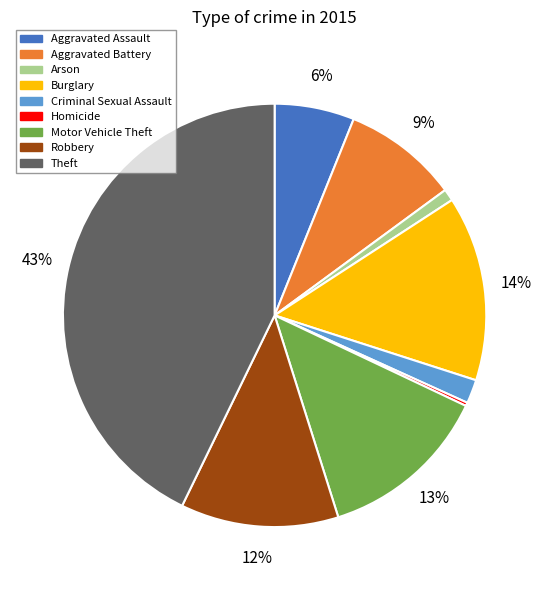

To the nearest percent, what percentage of the pie is Arson?

1%